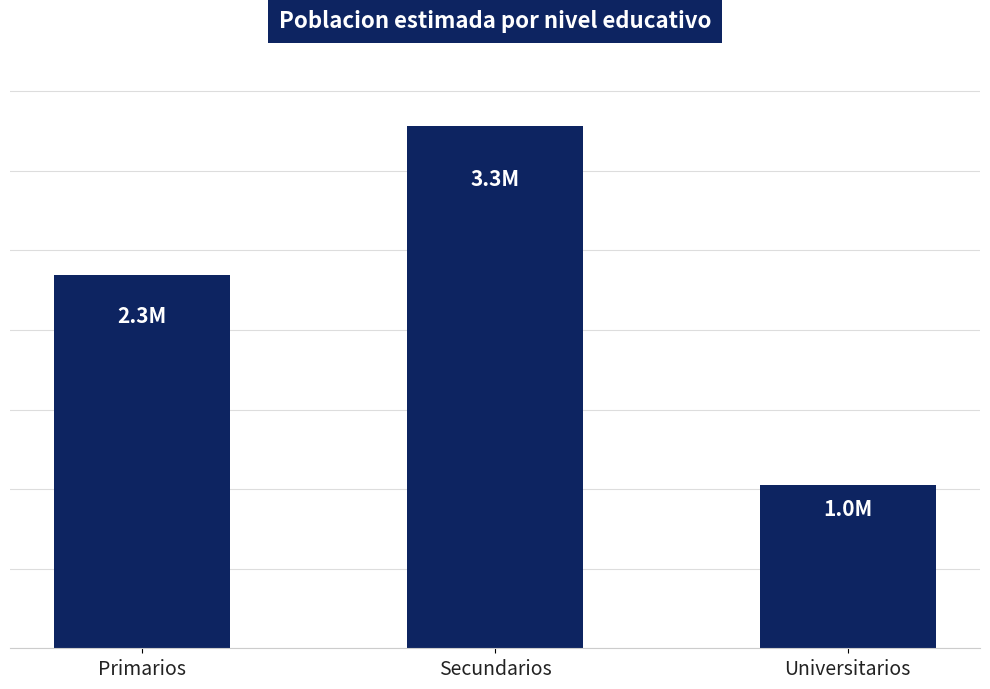

Reading left to right, list all the values displayed in this chart.

Primarios=2346835	Secundarios=3281086	Universitarios=1027820